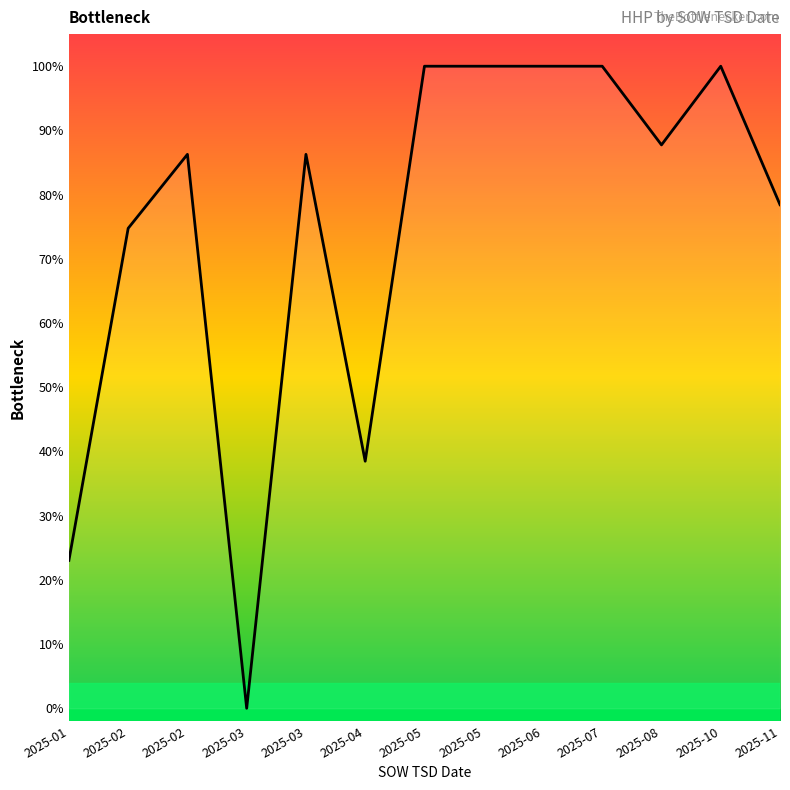

List the labels in order of value, smallest first.

2025-03, 2025-01, 2025-04, 2025-02, 2025-11, 2025-02, 2025-03, 2025-08, 2025-05, 2025-05, 2025-06, 2025-07, 2025-10